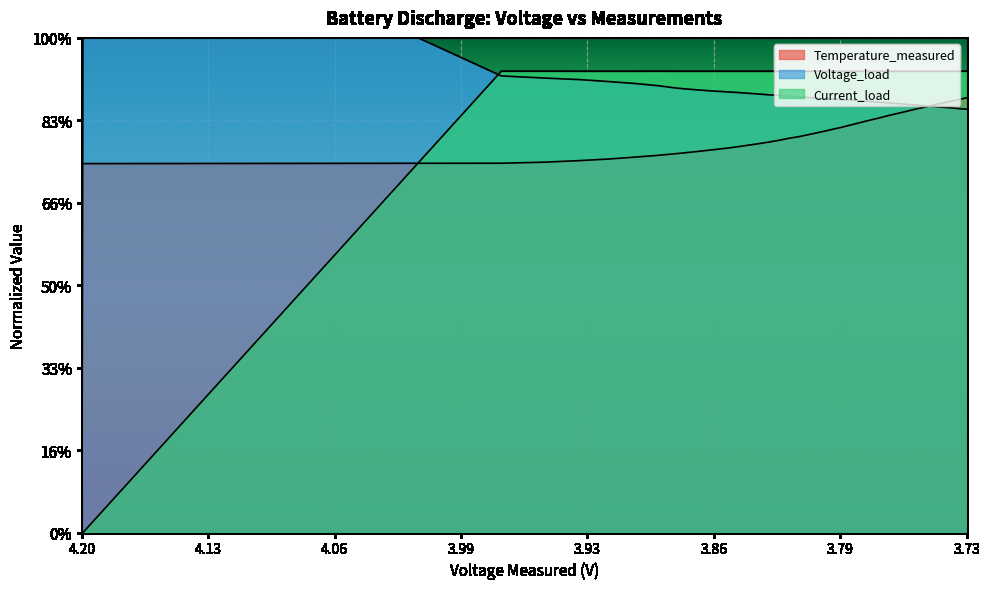

Which series changed the most between 3.9734353982259485 and 3.738303506905657?

Temperature_measured